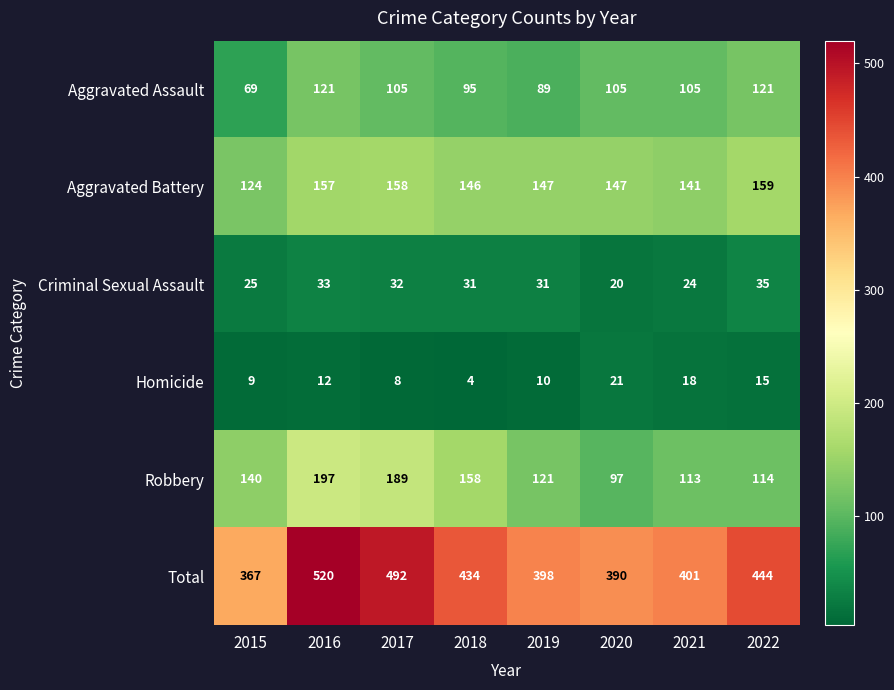

What is the difference between the maximum and second lowest values in the Aggravated Assault series?

32